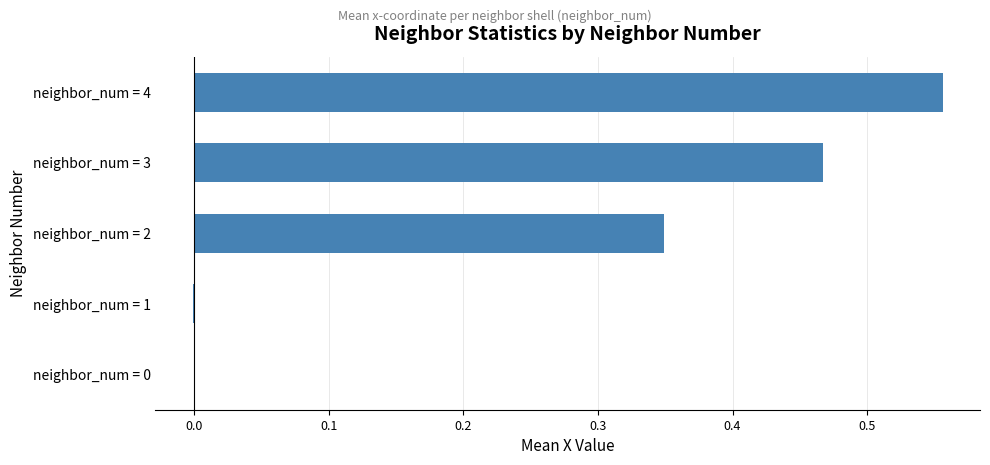

Which category has the highest value across all series?

neighbor_num = 4